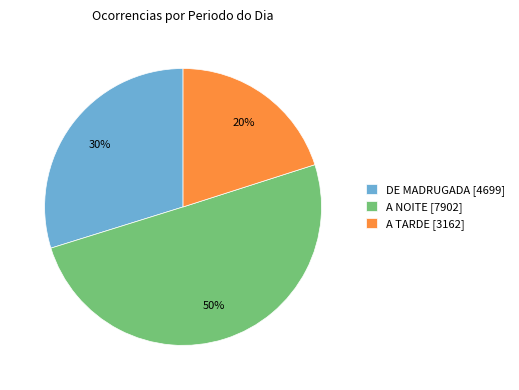

Rank the categories by value from highest to lowest.

A NOITE [7902], DE MADRUGADA [4699], A TARDE [3162]